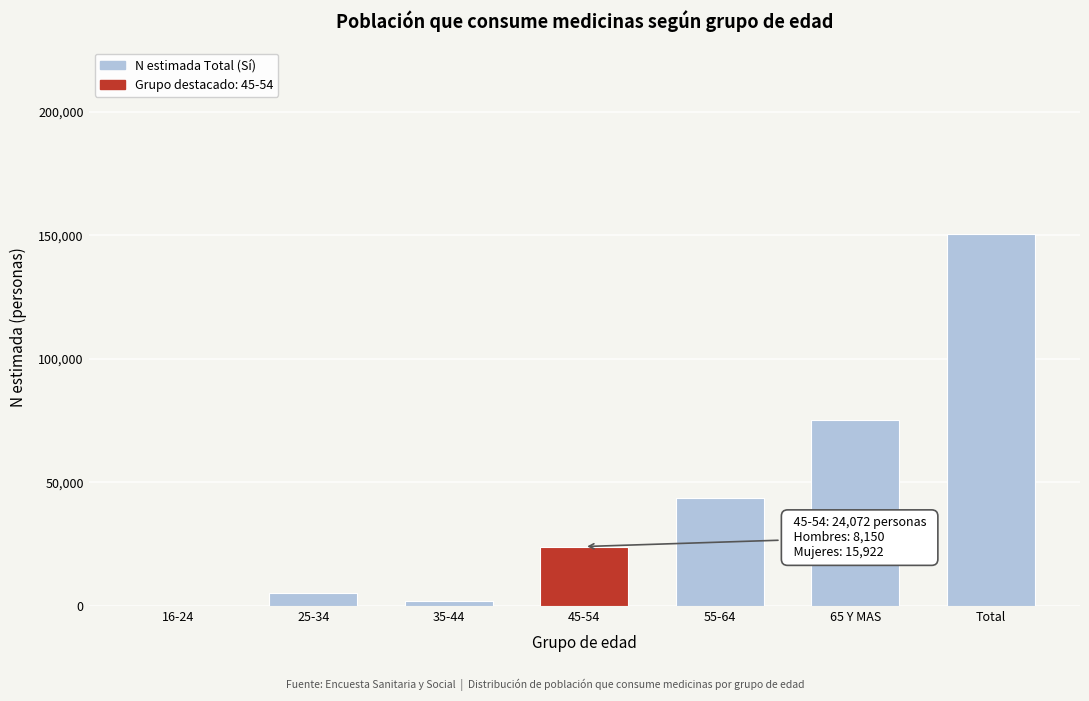

Reading right to left, what are all the values shown in this chart?

Total=150707	65 Y MAS=75288	55-64=43883	45-54=24072	35-44=1999	25-34=5466	16-24=0